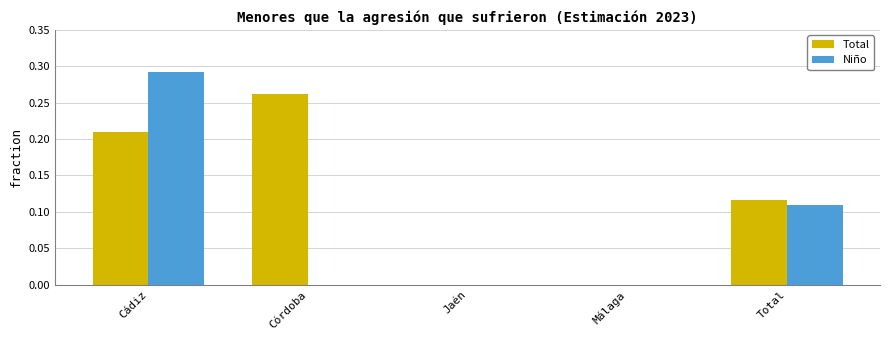

How many groups of bars are there?

5